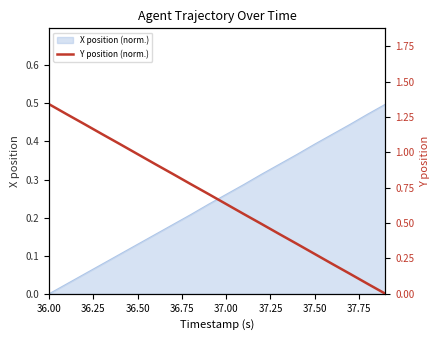

True or false: X position (norm.) has a value of 0.0 at 36.00.

True